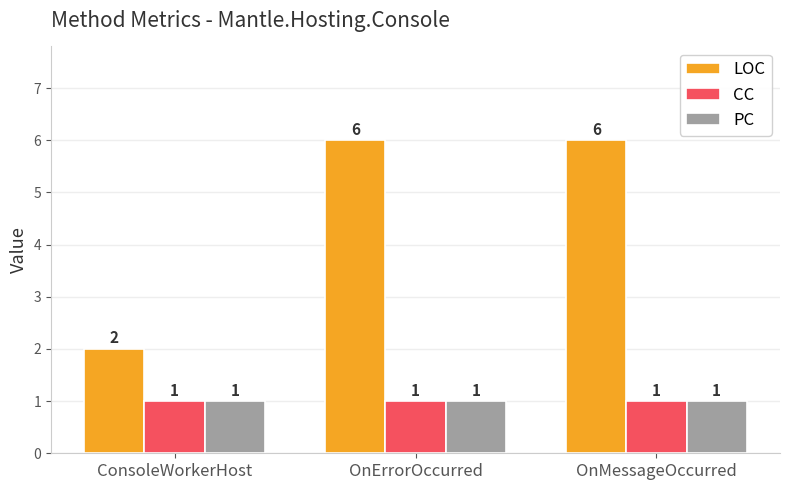

Reading right to left, transcribe all the data shown in this chart.

LOC: 6	6	2
CC: 1	1	1
PC: 1	1	1